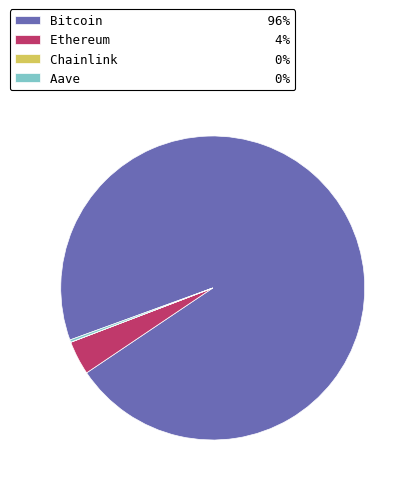

Does any single category account for the majority?

Yes